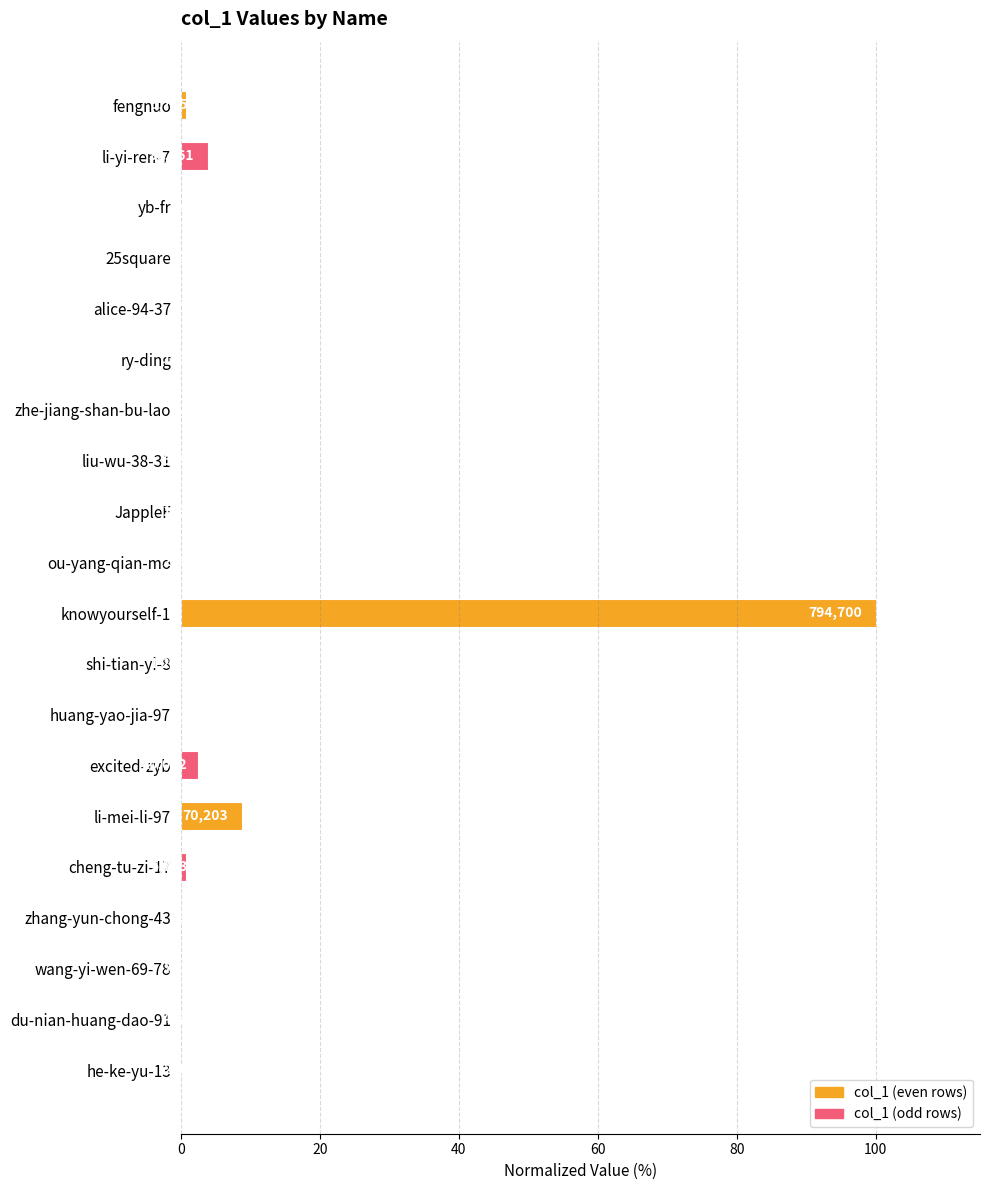

Does the chart contain stacked bars?

No